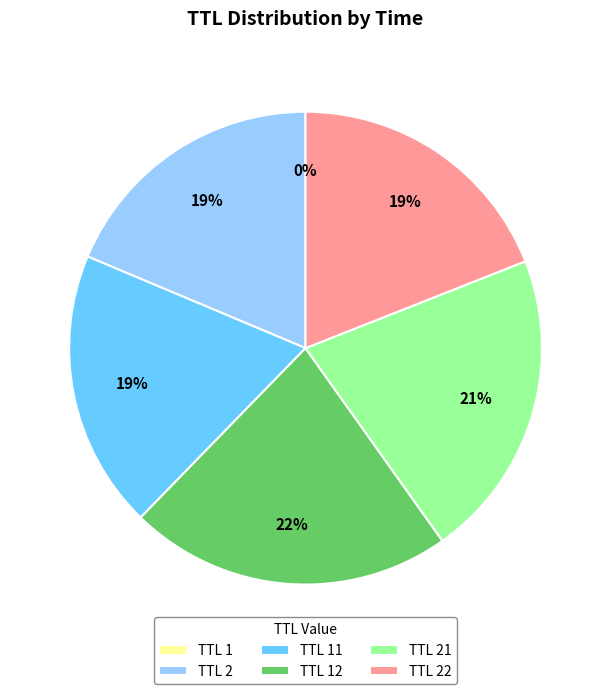

Does any single category account for the majority?

No